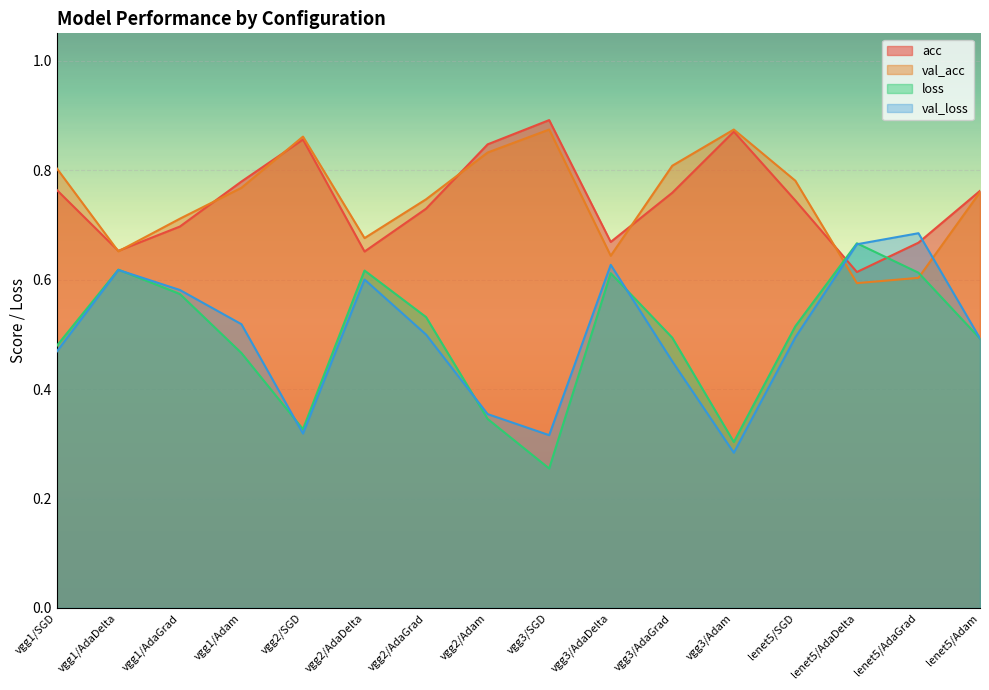

Which series has the widest spread of values?

loss